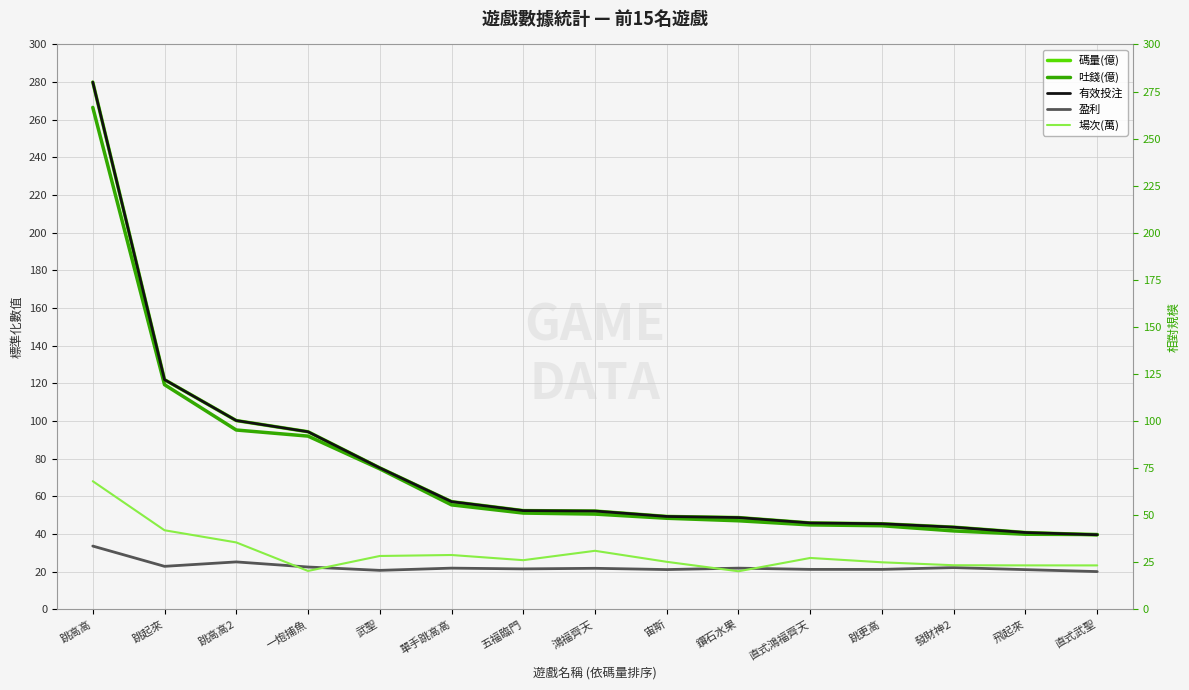

Count the number of categories in the chart.

15